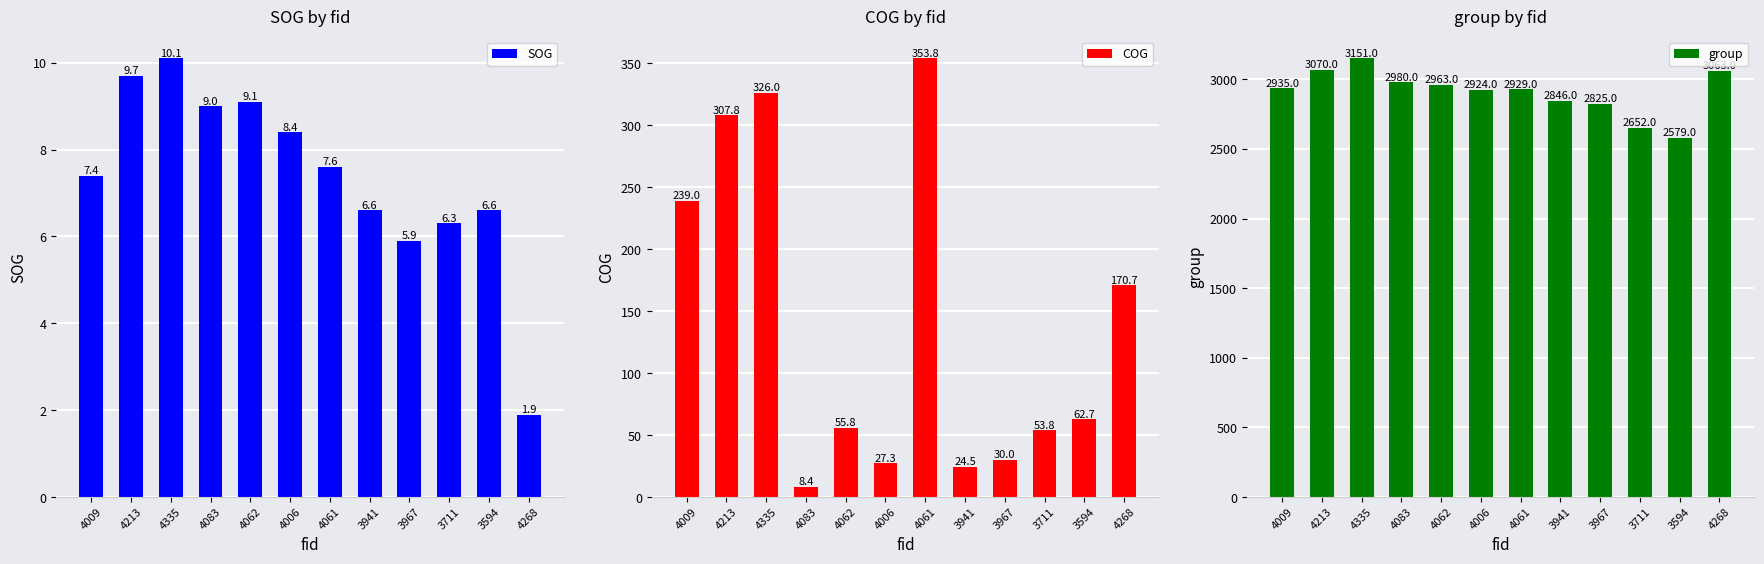

What is the difference between the SOG values at 4213 and 4006?

1.3